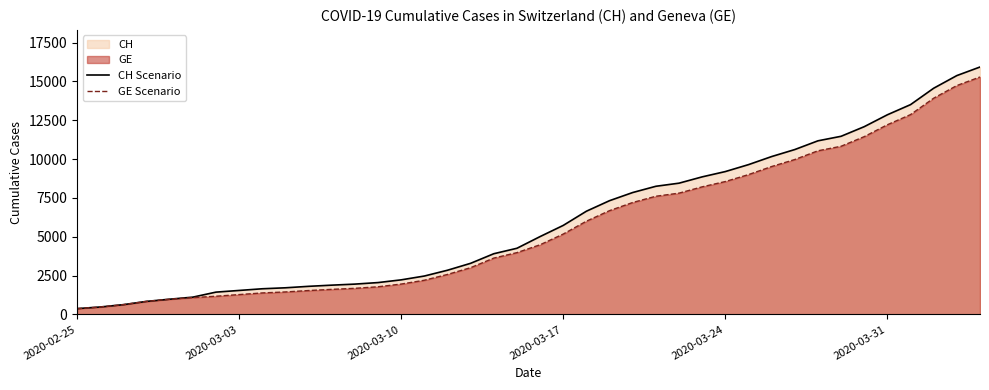

Which series has the largest range (max minus min)?

CH Scenario